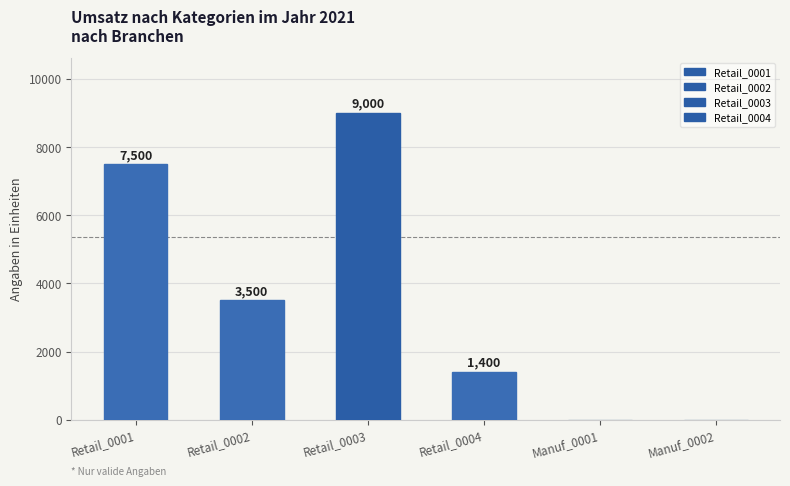

The value at Retail_0002 is 5055. True or false?

False